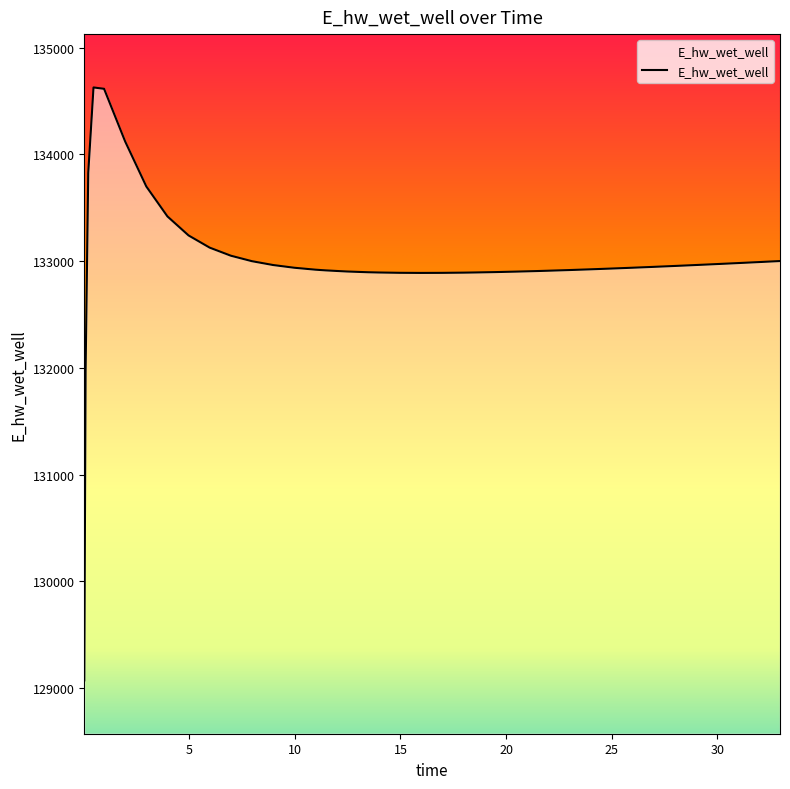

What is the difference between the maximum and minimum values?

5557.7